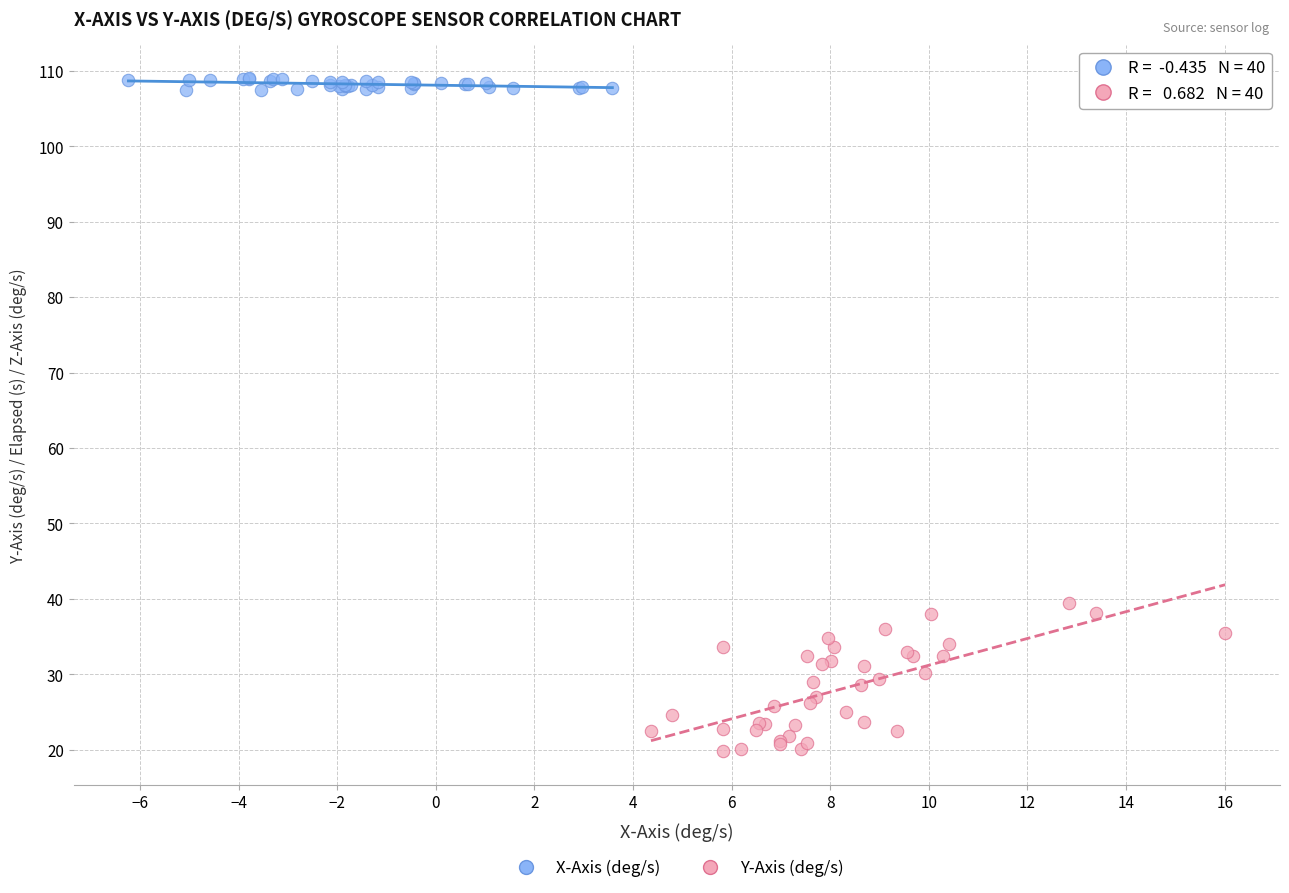

What are all the series names shown in the legend?

X-Axis (deg/s), Y-Axis (deg/s)